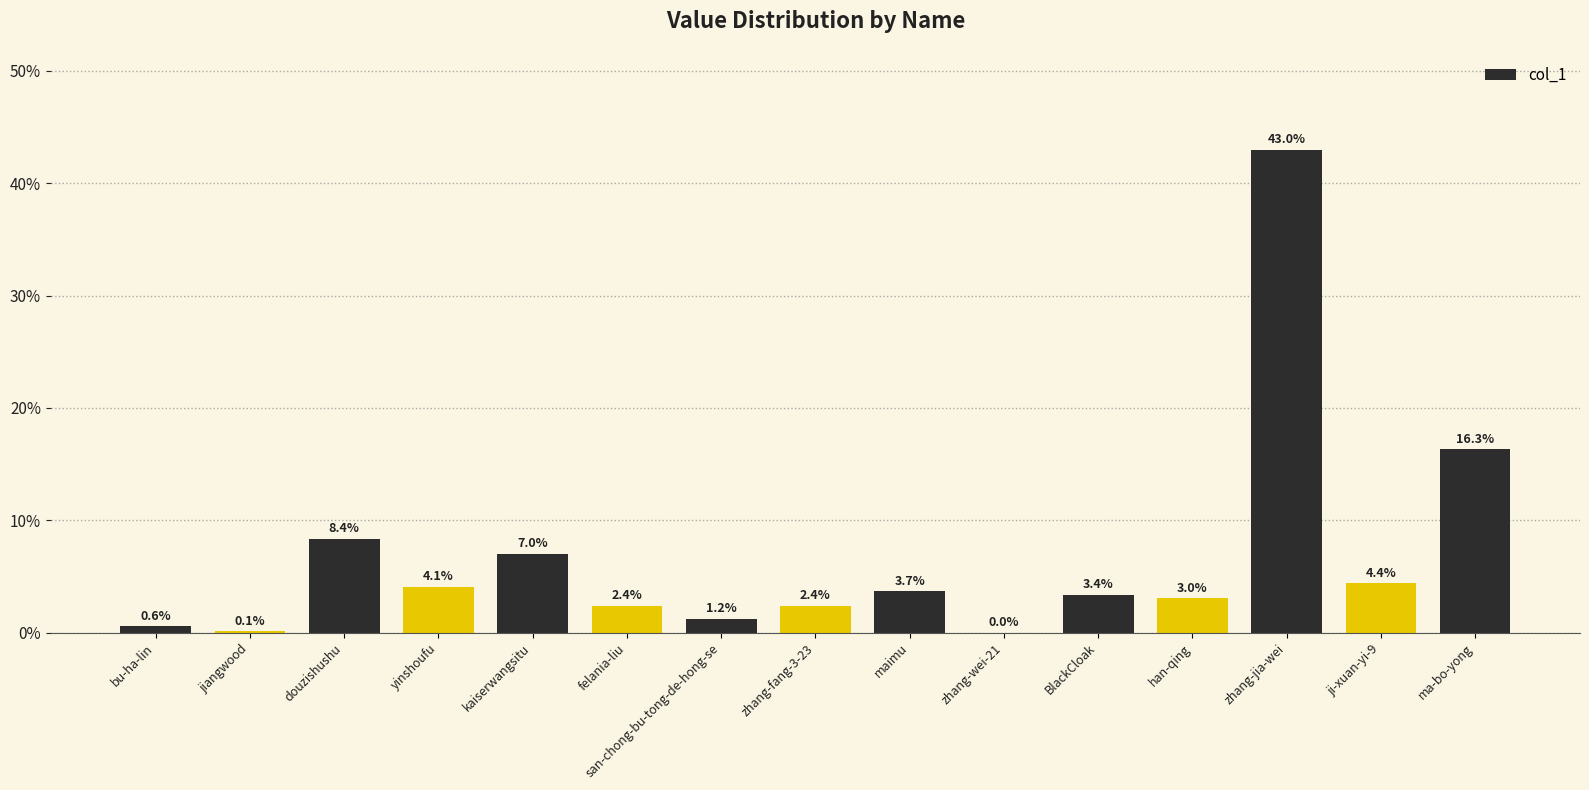

What is the maximum value shown in the chart?

43.0